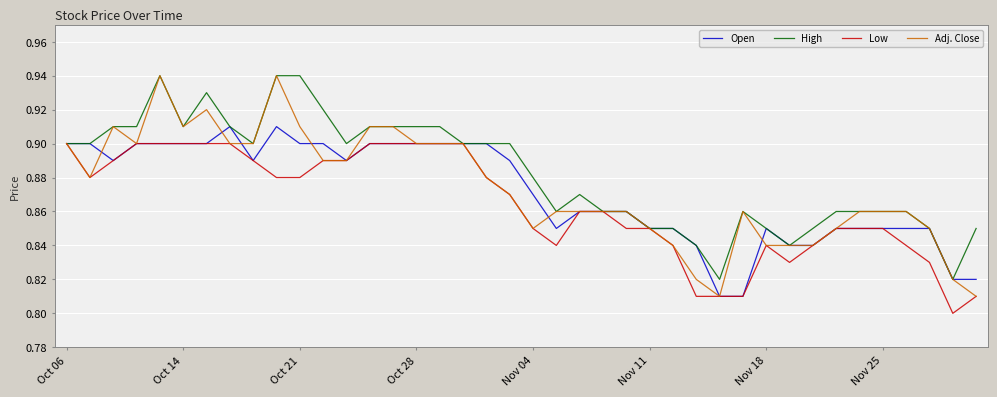

Which series has the largest range (max minus min)?

Adj. Close